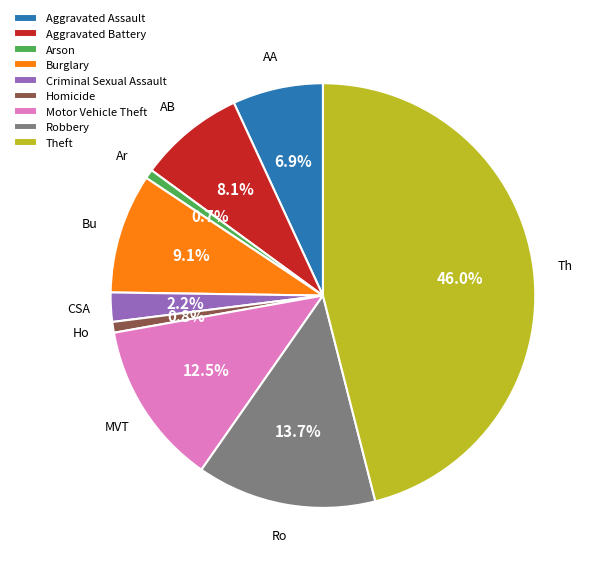

How much of the chart is everything except Motor Vehicle Theft?

87.5%